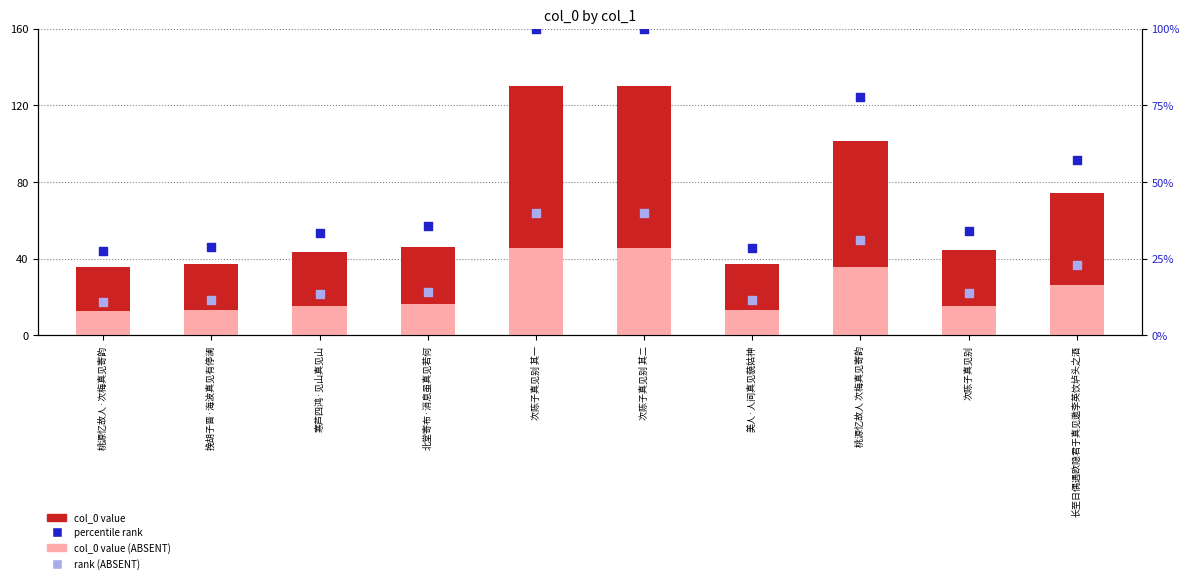

Which series has the largest total across all categories?

col_0 value